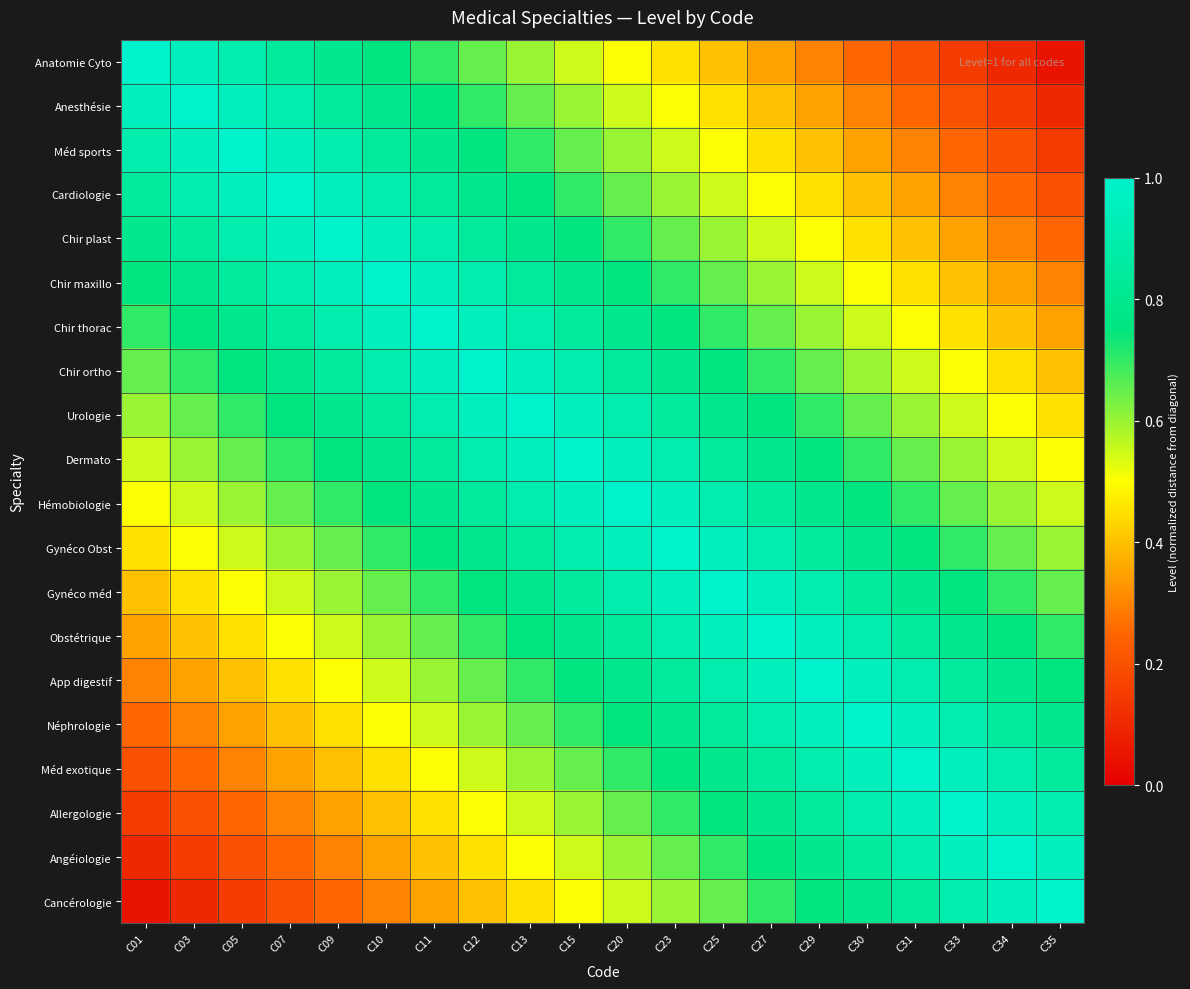

Which series has the largest total across all categories?

Dermato